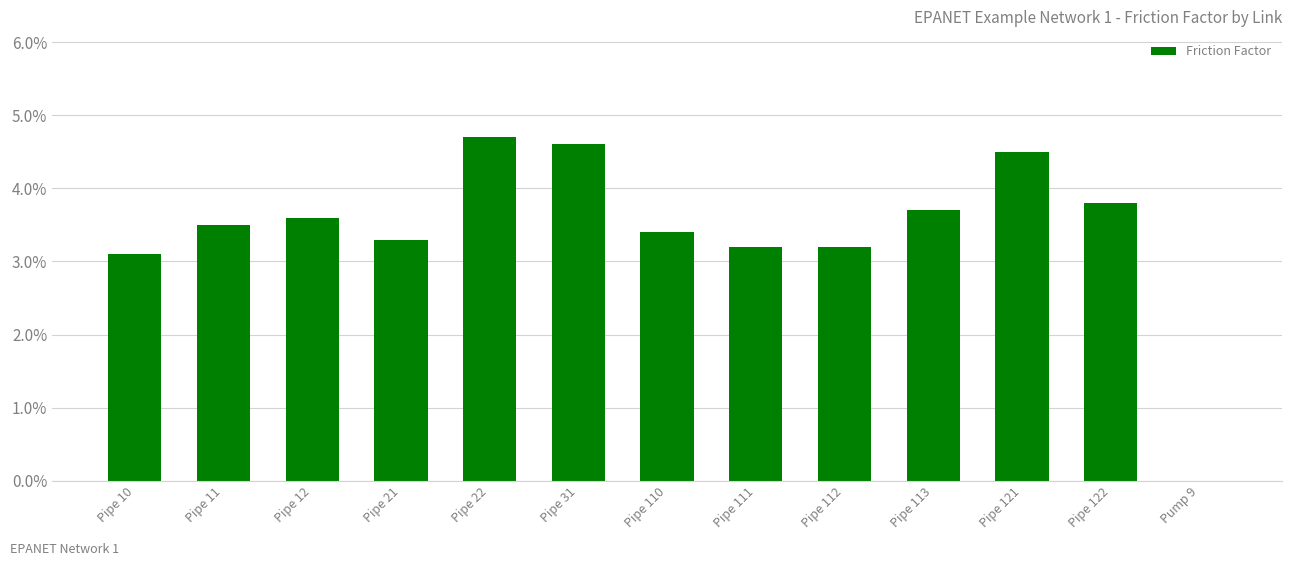

What is the label of the 8th bar from the right?

Pipe 31